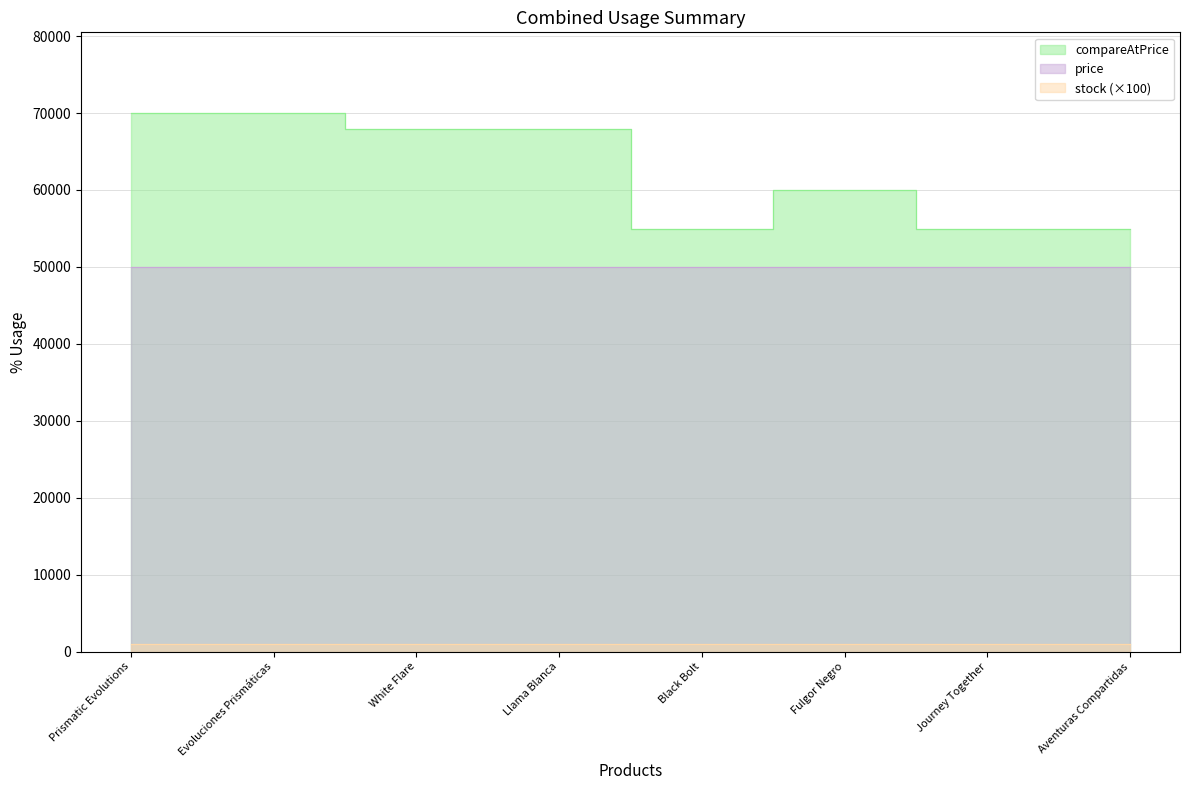

Between Evoluciones Prismáticas and Journey Together, which is larger?

Evoluciones Prismáticas